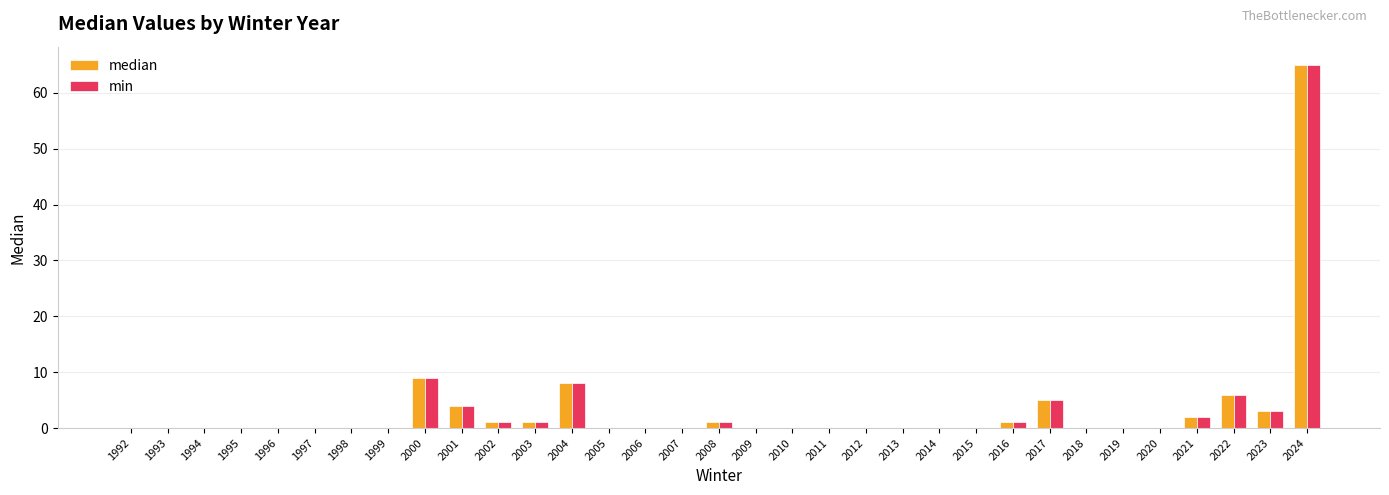

Where is min nearest to the value 32?

2000